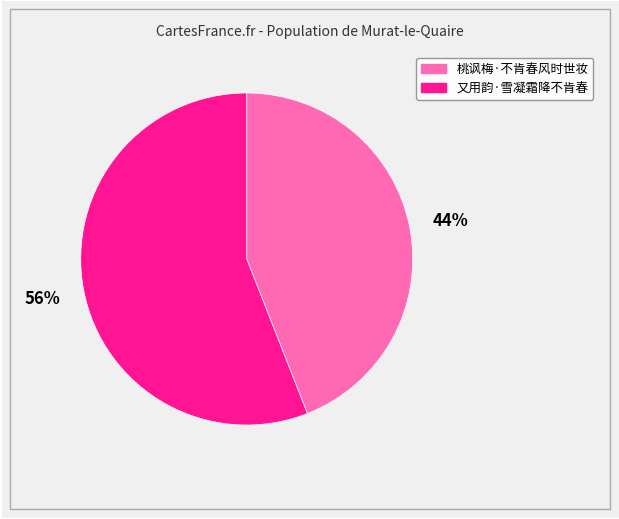

Which category has the smallest portion of the pie?

桃讽梅·不肯春风时世妆